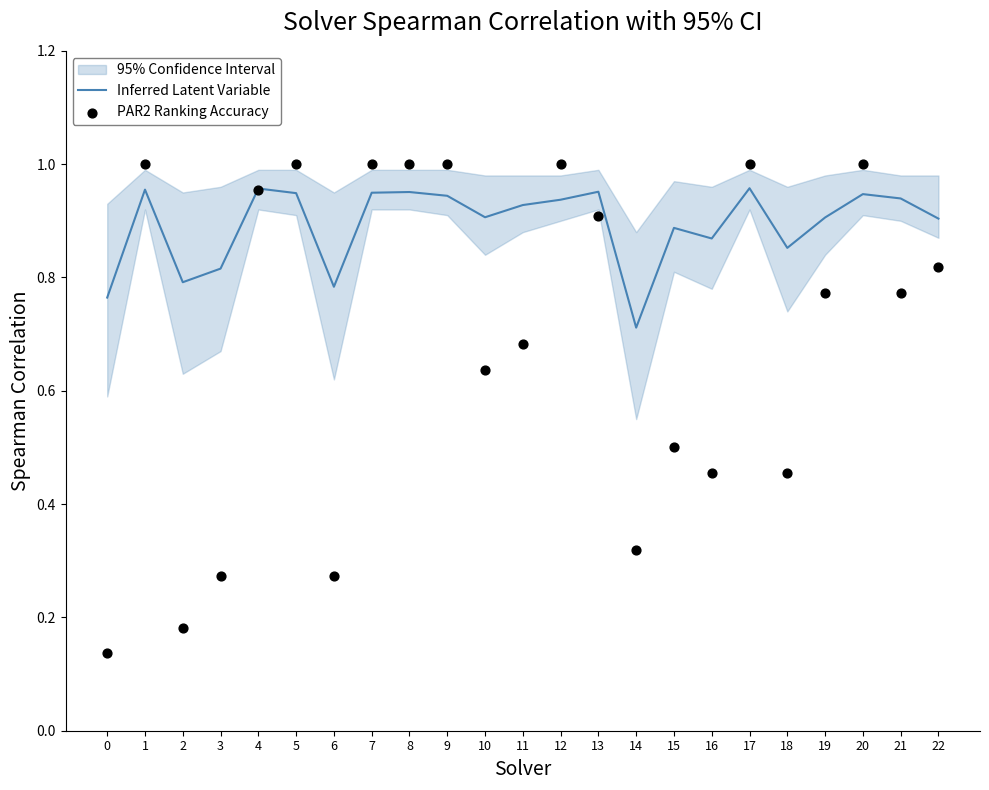

What is the total value across all series at 6?

1.1